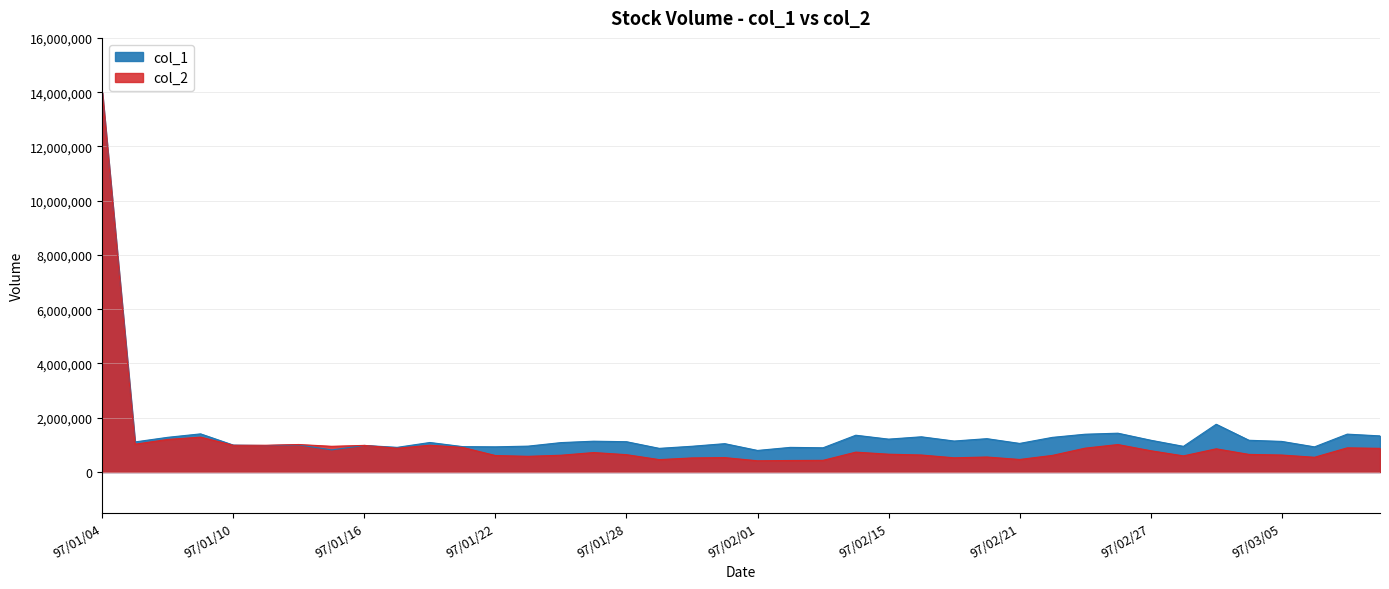

Where does the col_1 series first go above 1109000?

97/01/04